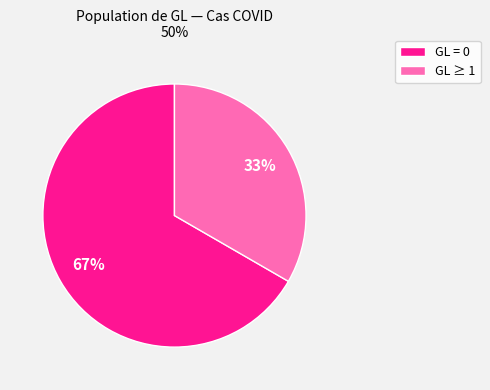

The GL = 0 slice represents 67% of the pie. True or false?

True